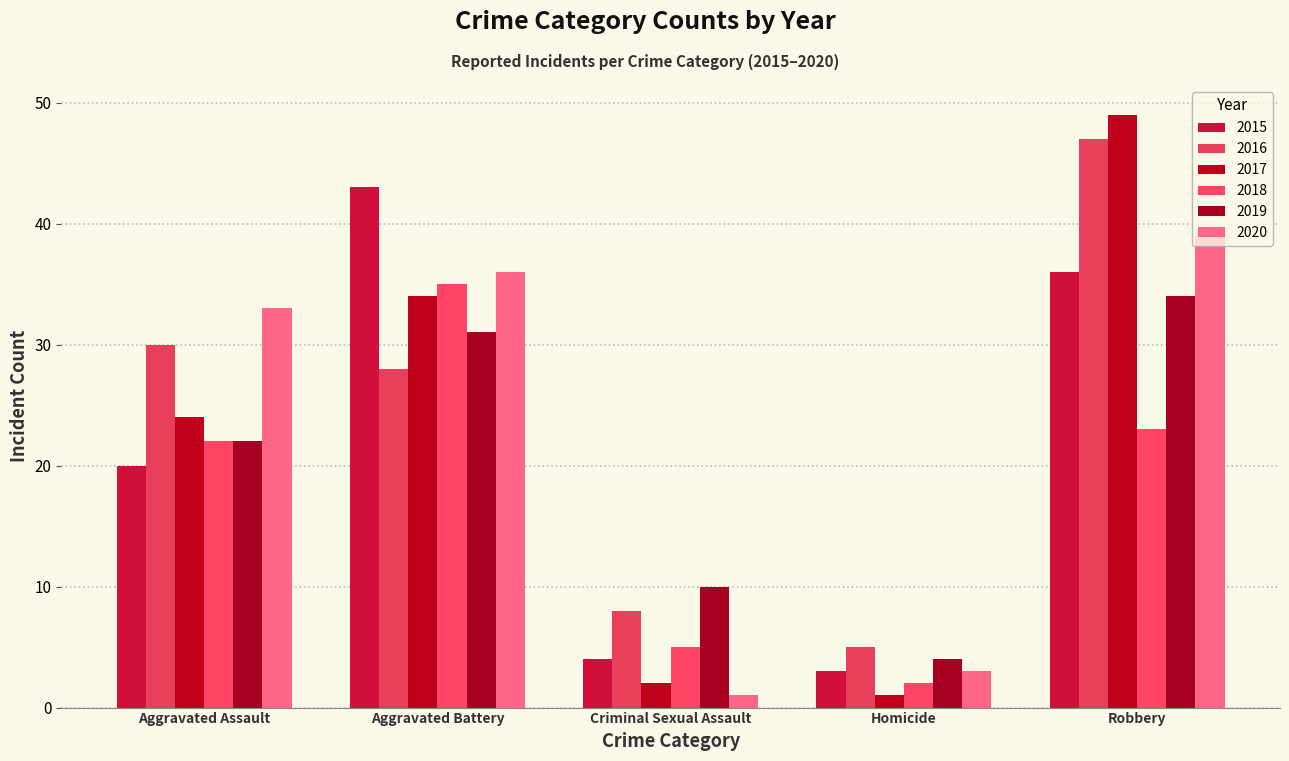

What position from the right is Aggravated Assault?

5